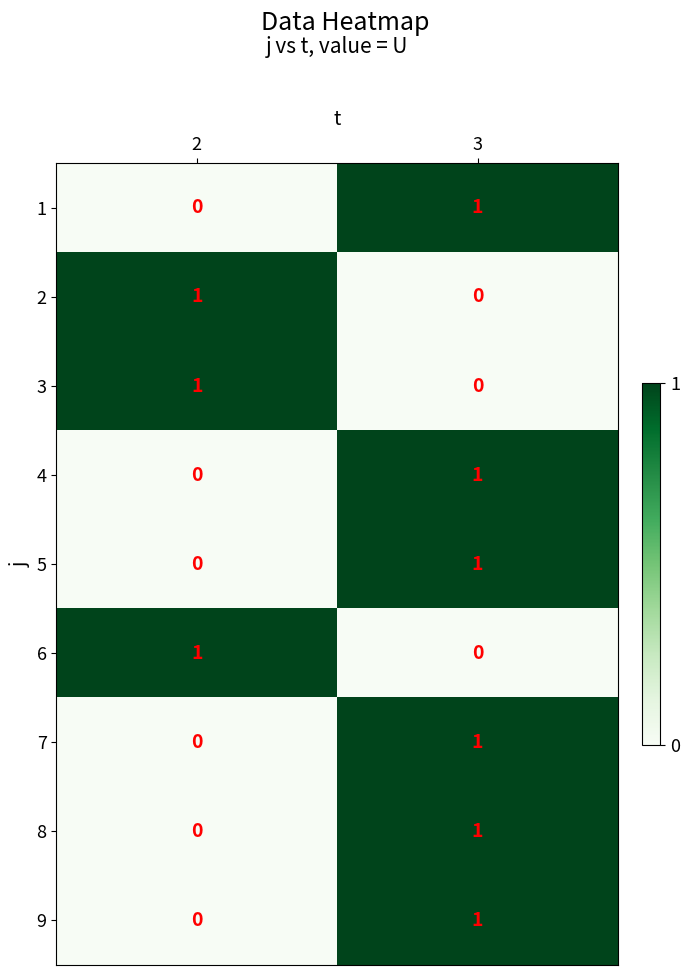

The value of 3 at 3 is 0. True or false?

True